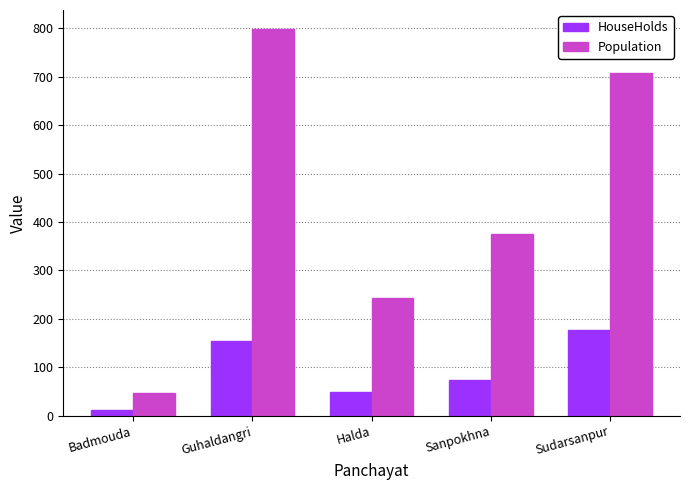

Which label corresponds to the smallest value in the chart?

Badmouda